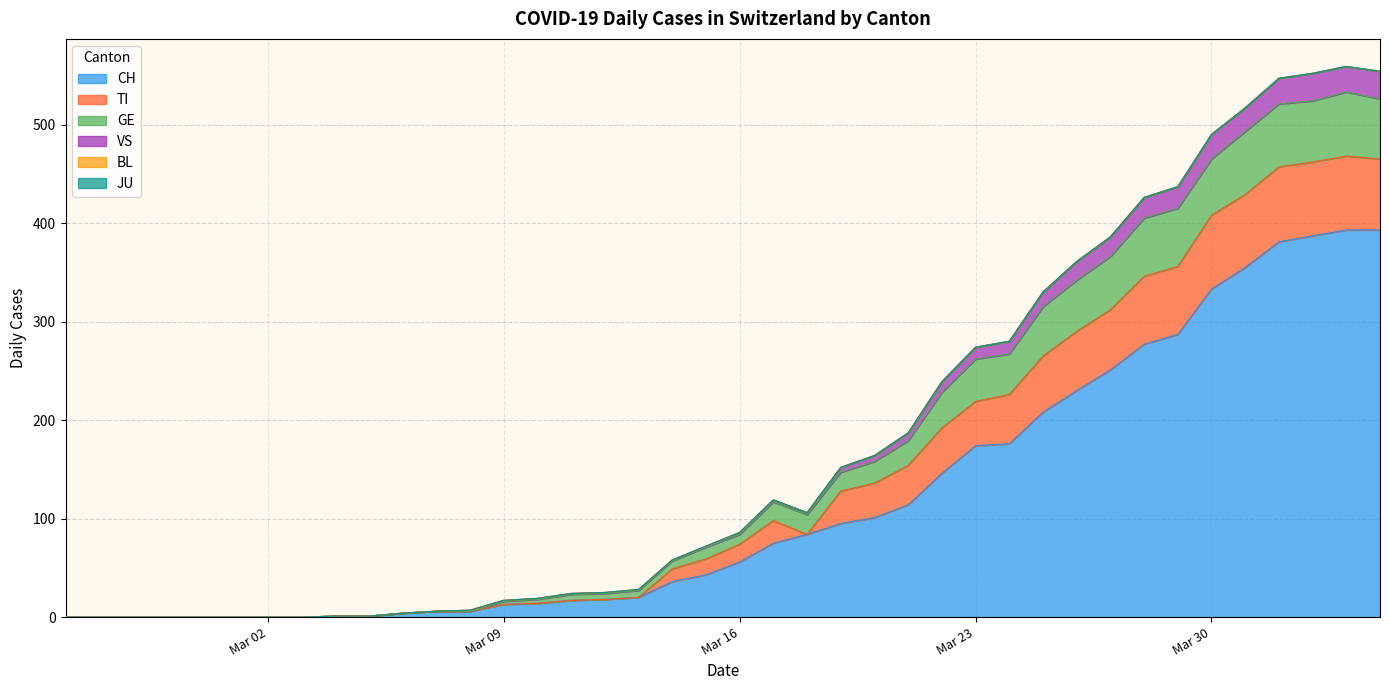

Which category has the lowest value in the GE series?

2020-02-25